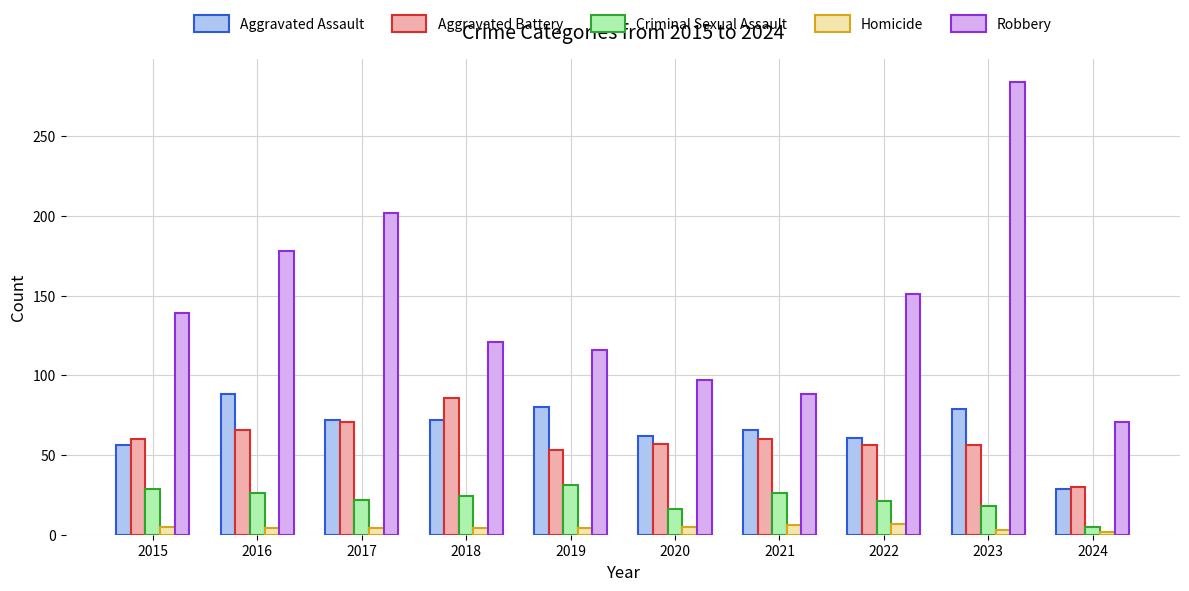

What is the difference between the maximum and minimum values in the Aggravated Assault series?

59